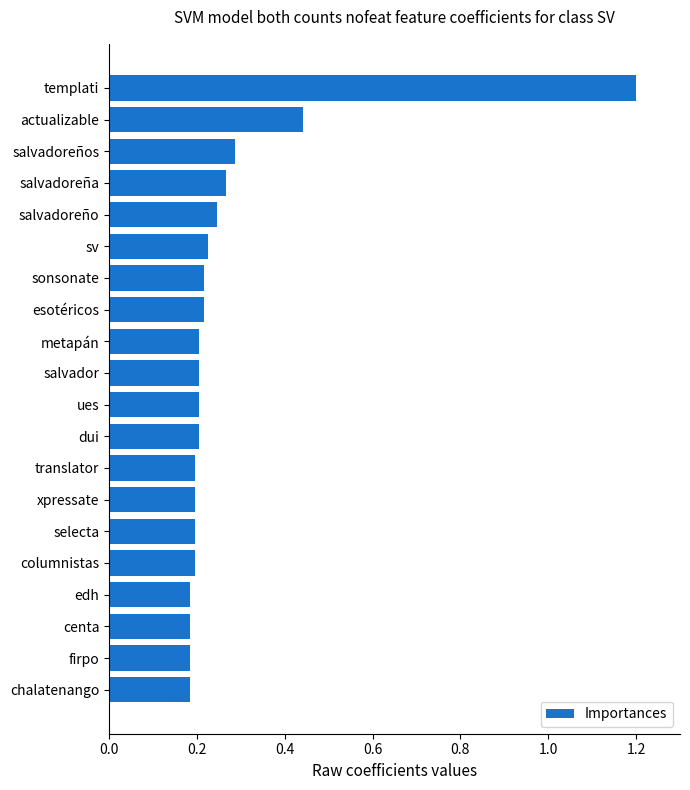

The value at esotéricos is 0.2. True or false?

True